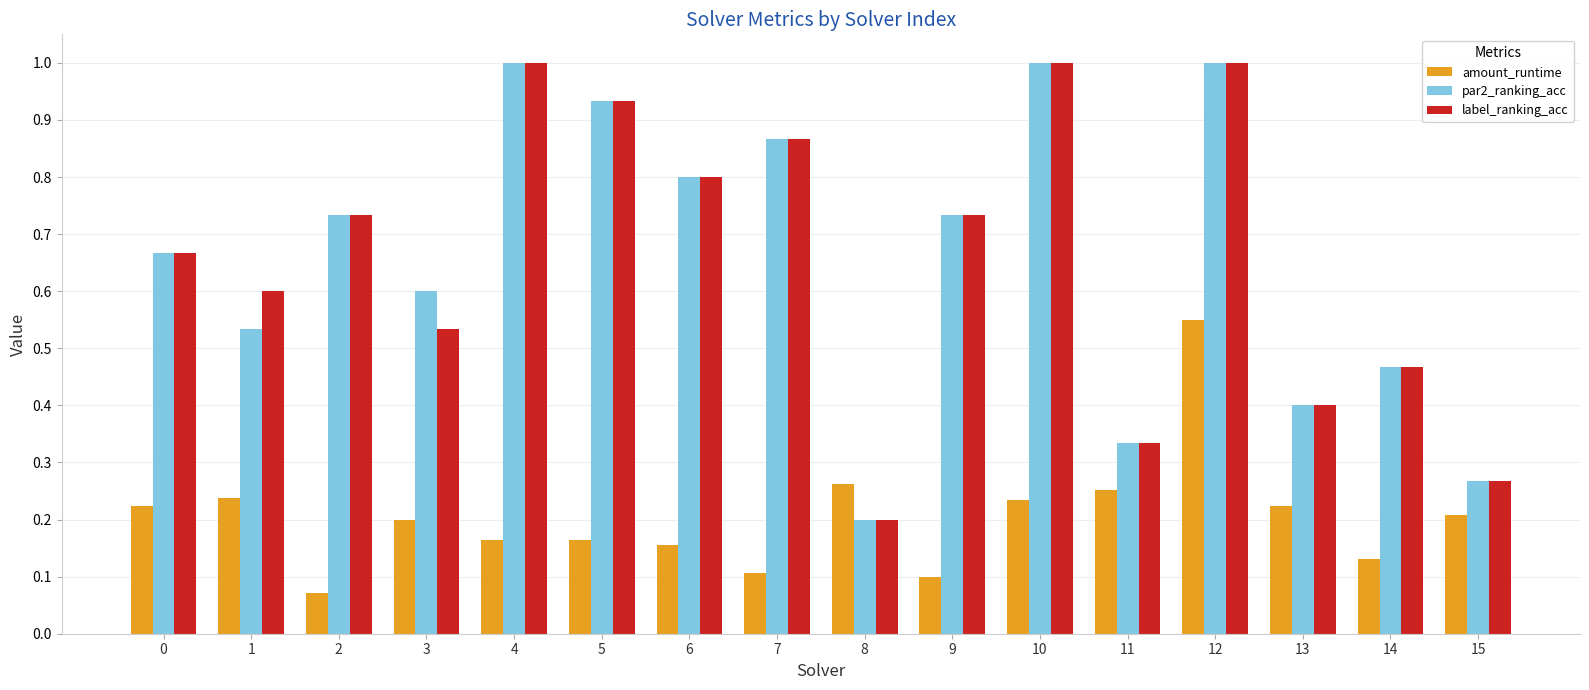

How many bars are there in each group?

3